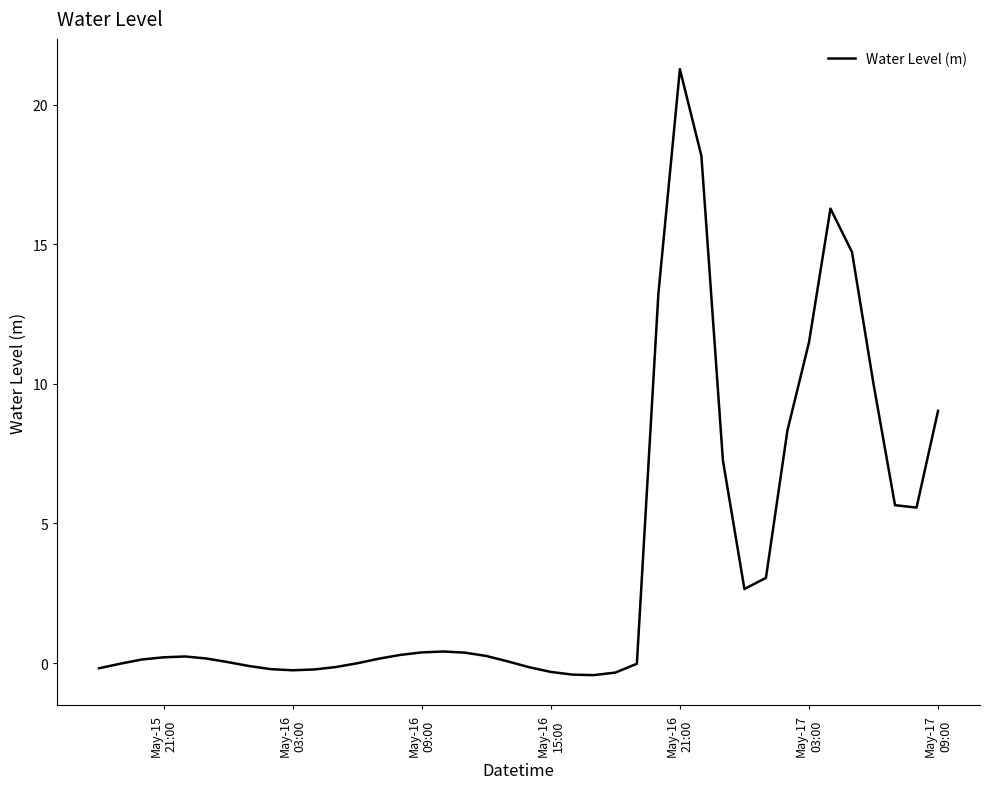

Is this an area chart (filled region under the line)?

No